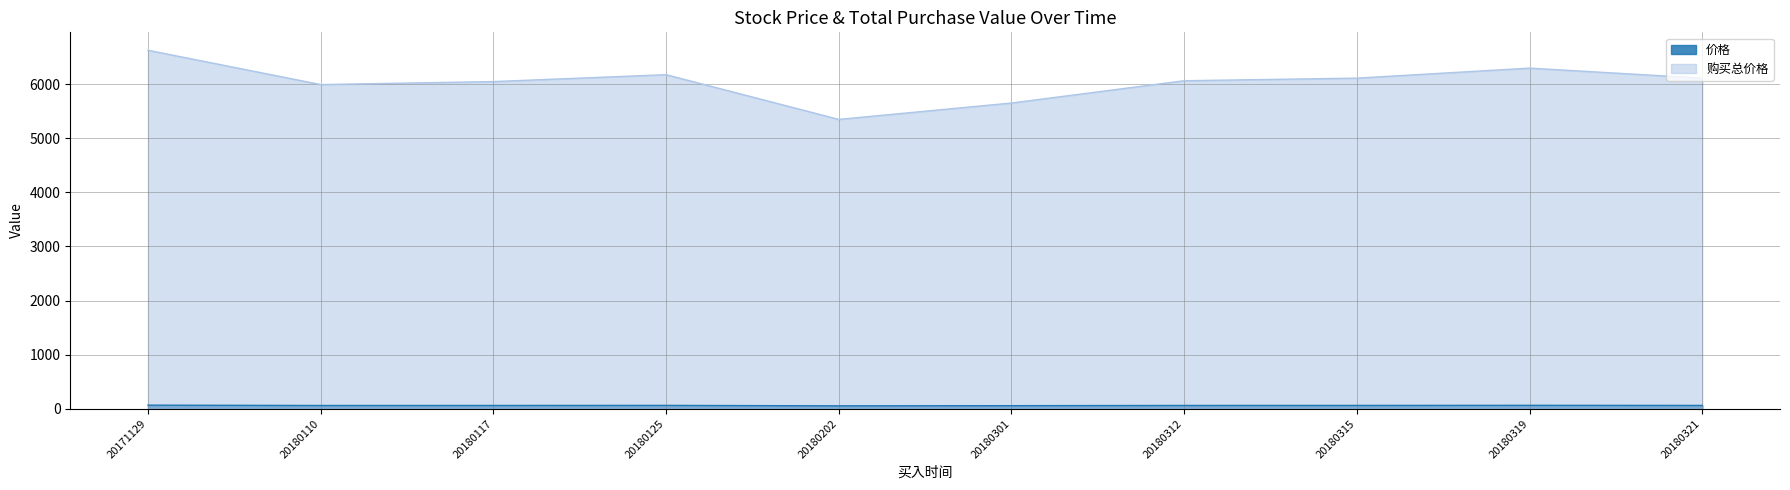

True or false: 价格 has more than 1 interior local peaks.

True